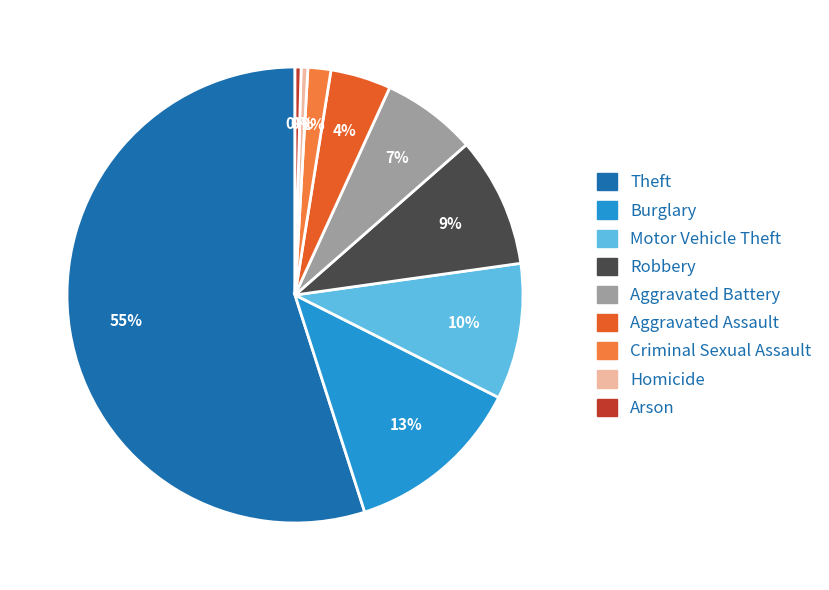

To the nearest percent, what percentage of the pie is Aggravated Assault?

4%